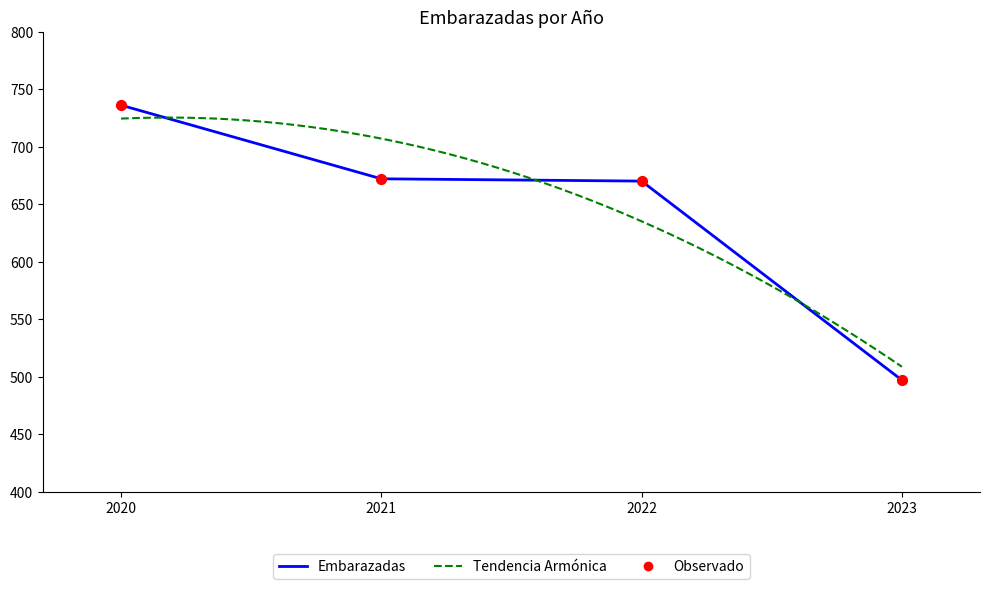

What is the ratio of the value at 2023 to the value at 2020?

0.7